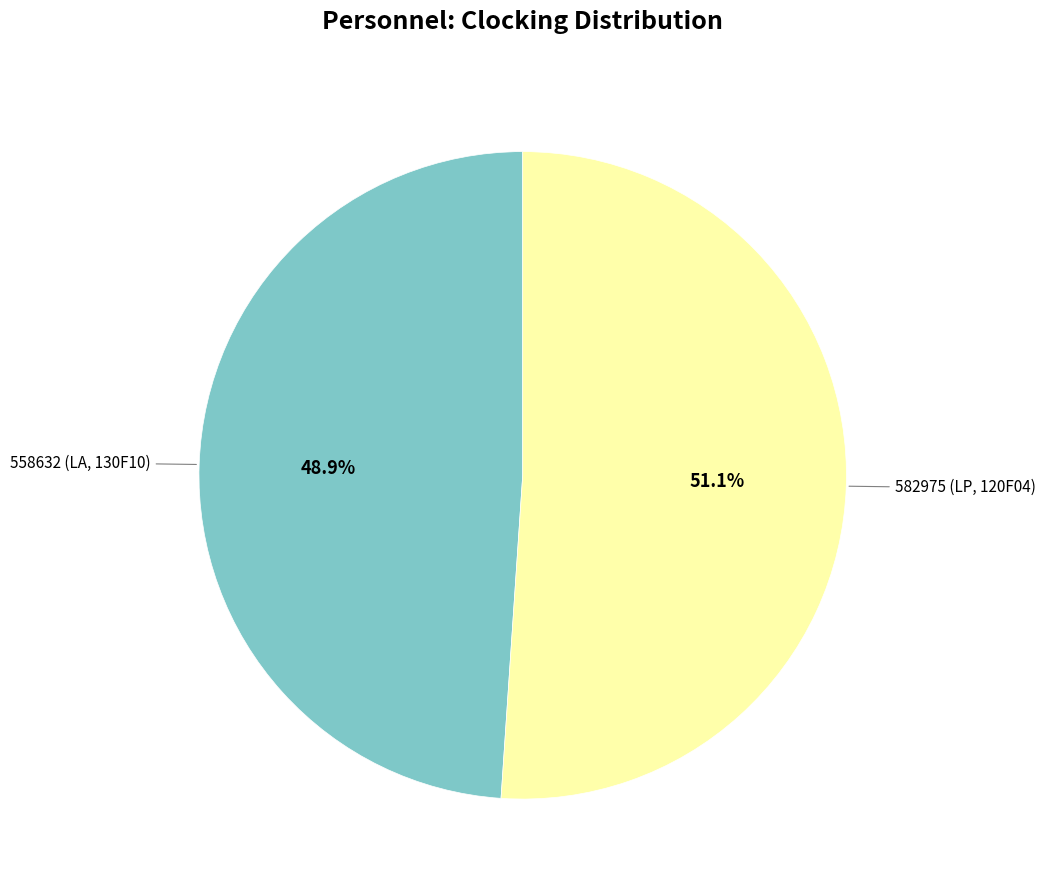

Is there any slice that represents more than half of the pie?

Yes